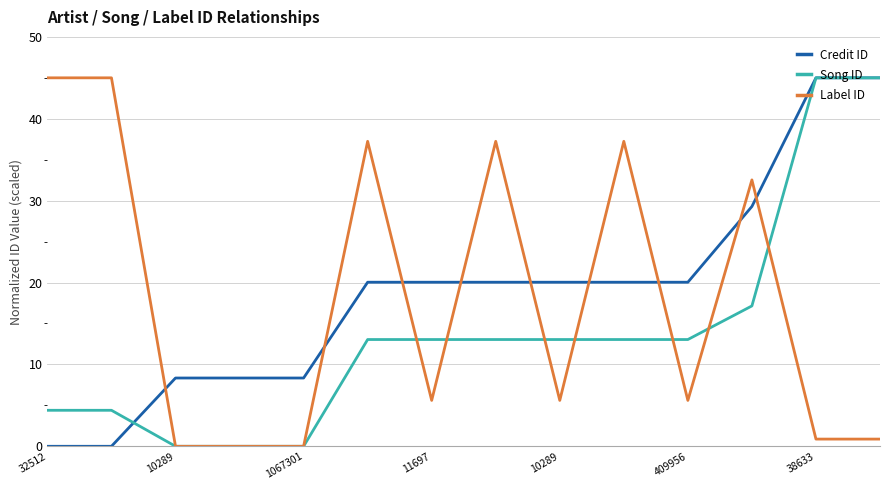

What is the difference between the second highest and second lowest values in the Song ID series?

45.0